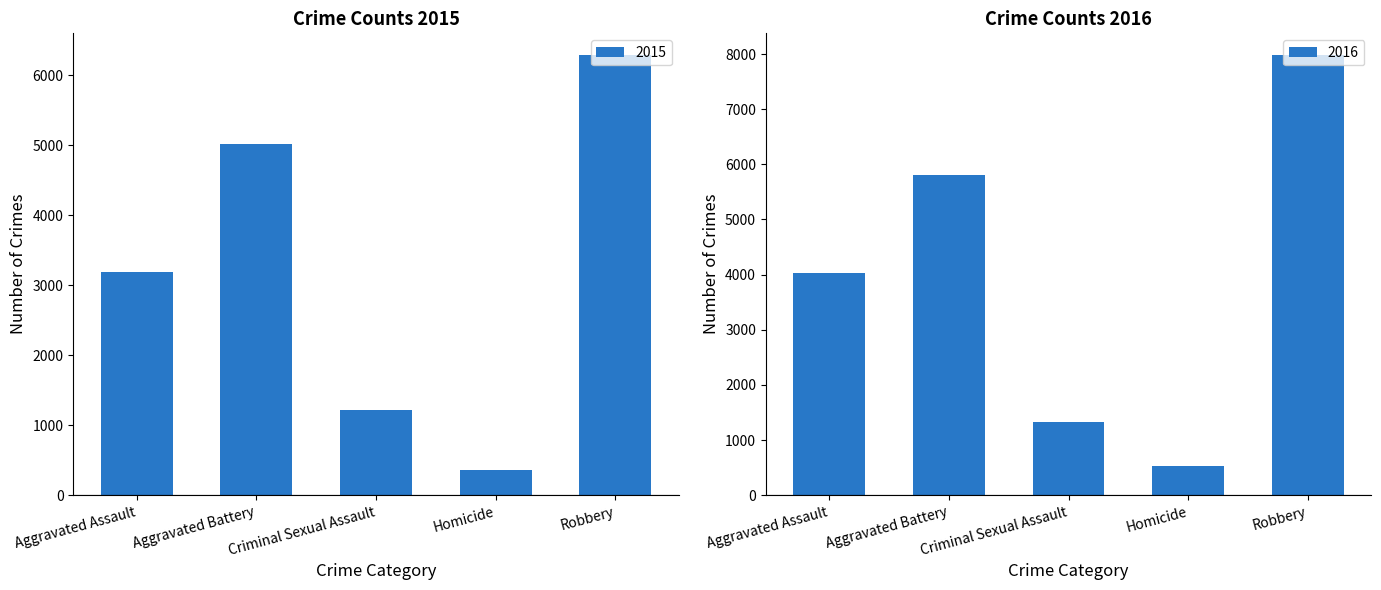

List the series in order of their overall mean, lowest first.

2015, 2016